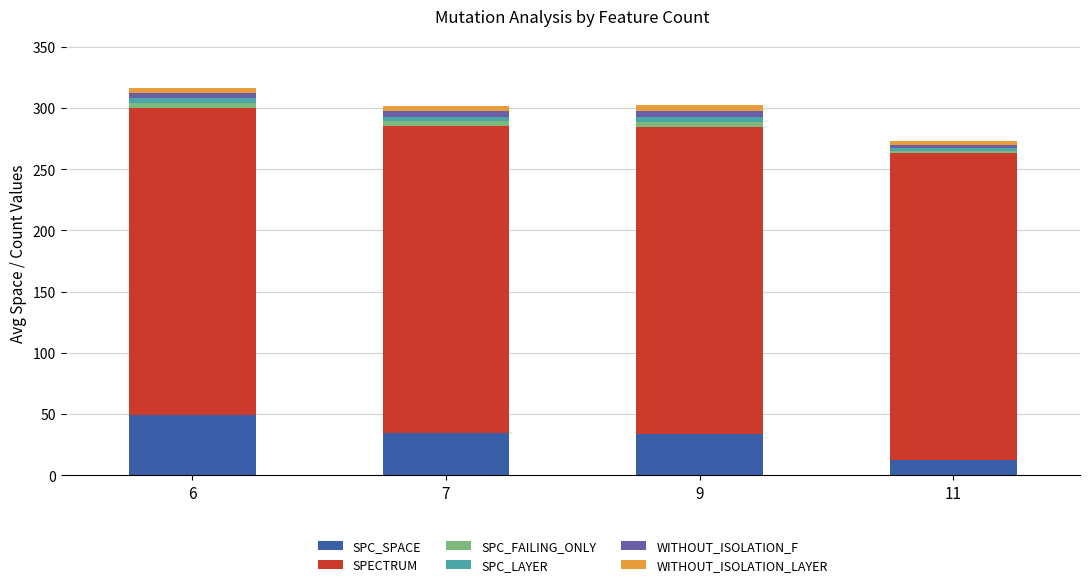

What is the minimum value for SPC_SPACE?

12.0